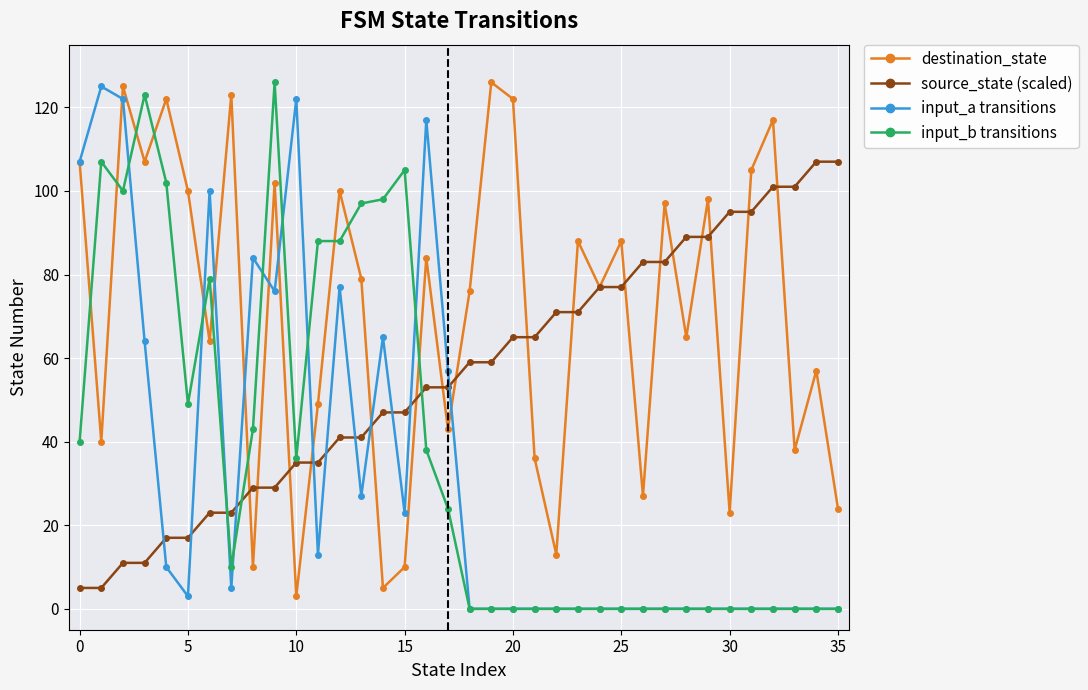

How many series are shown in this chart?

4